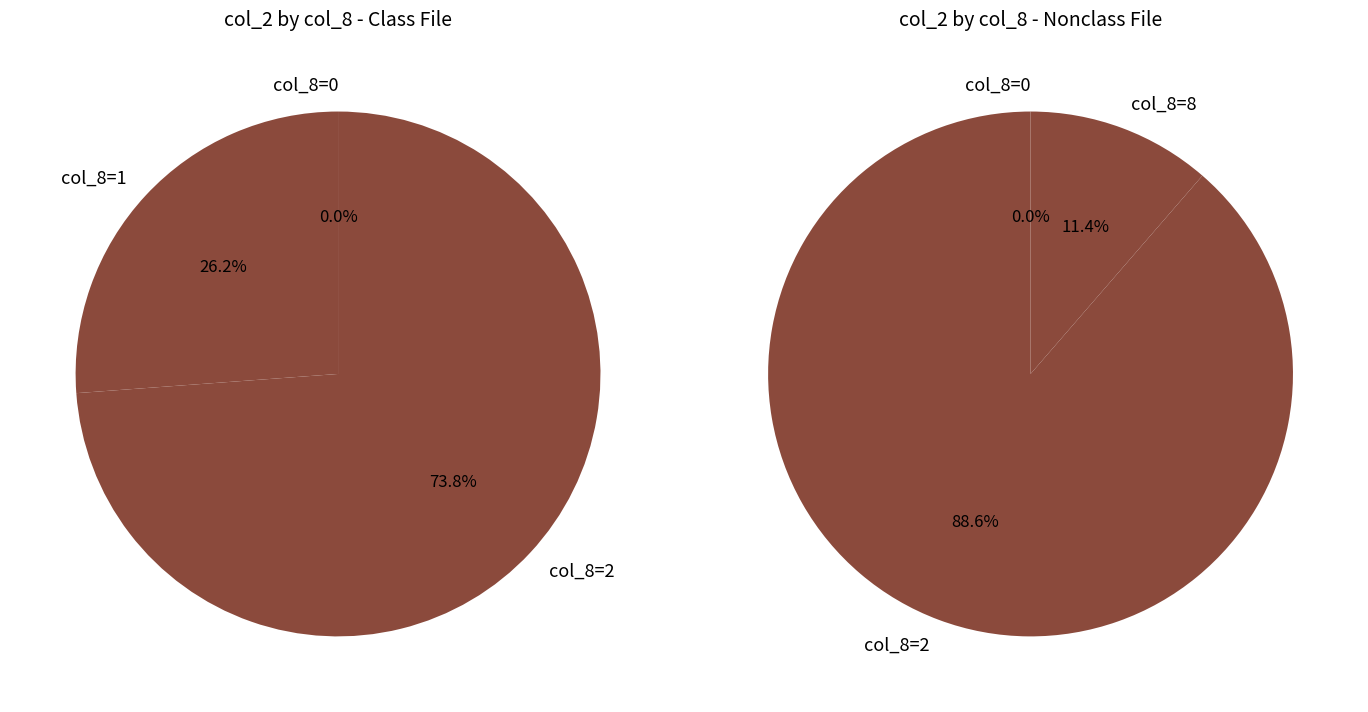

True or false: 2 accounts for 53% of the total.

False